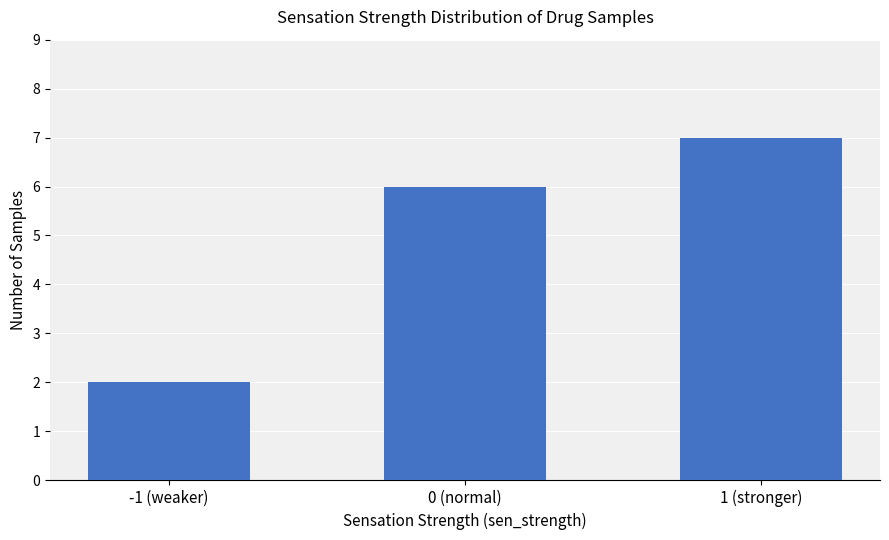

Reading left to right, extract all data points from this chart.

-1 (weaker)=2	0 (normal)=6	1 (stronger)=7